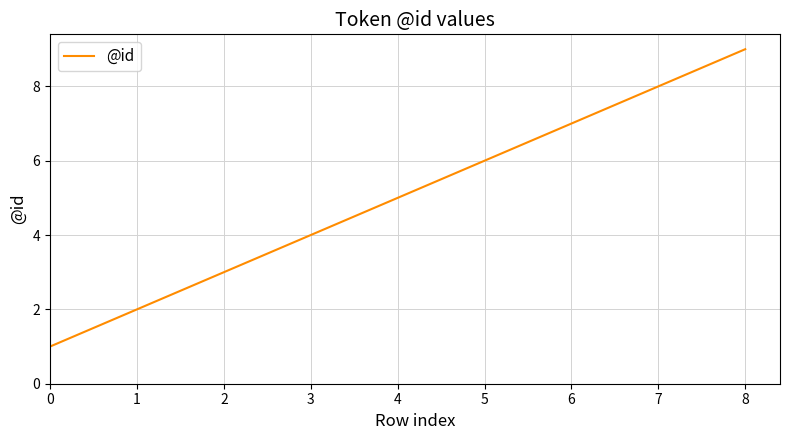

What is the difference between the maximum and minimum values?

8